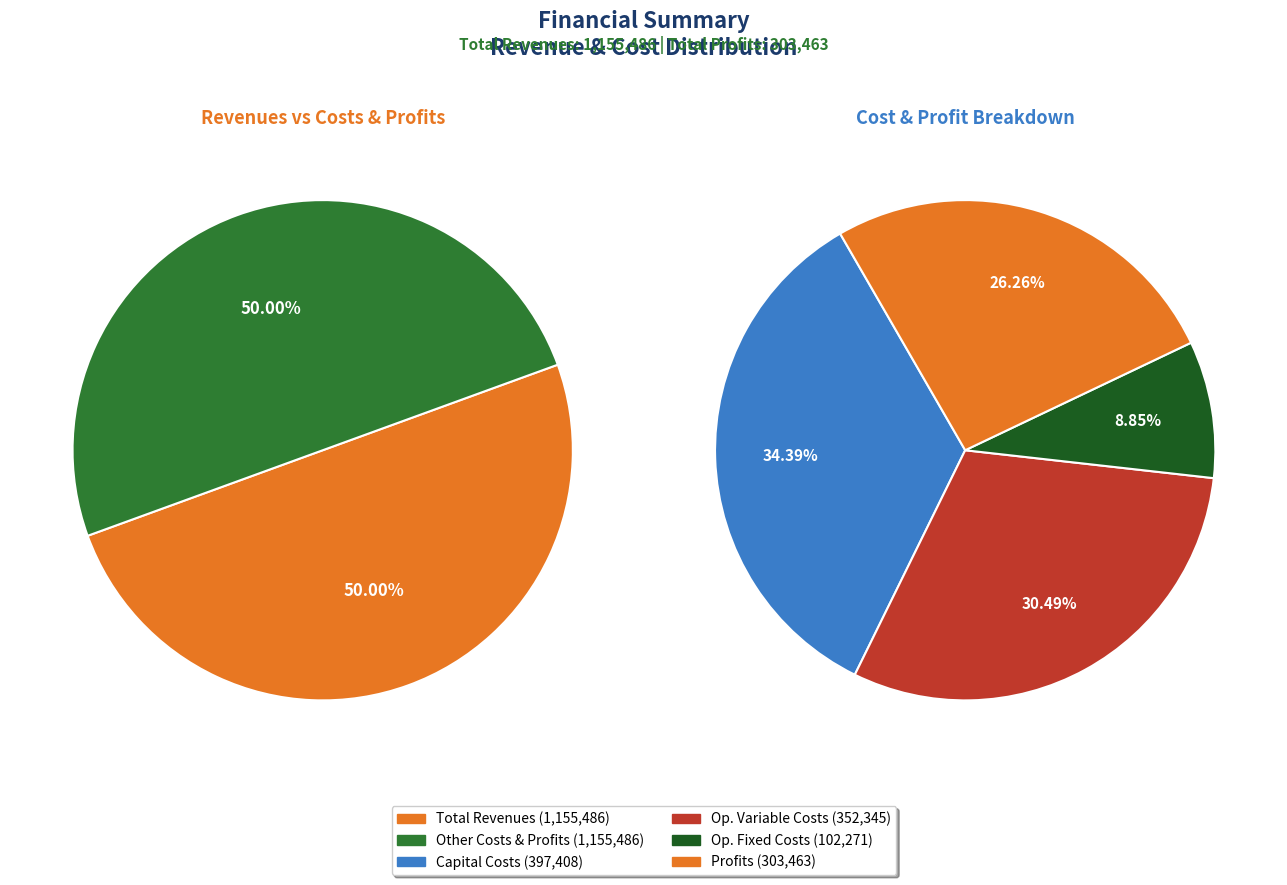

Is it true that Total Revenues is 50% of the pie?

True